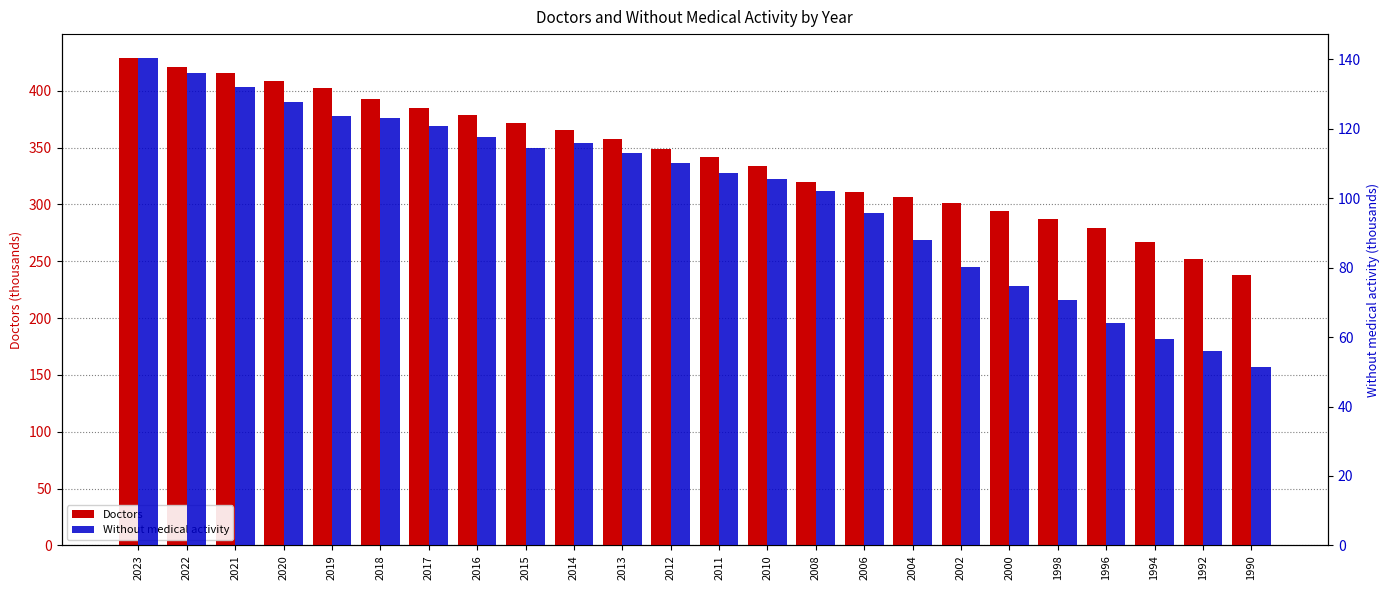

At which label is Doctors closest to 333?

2010